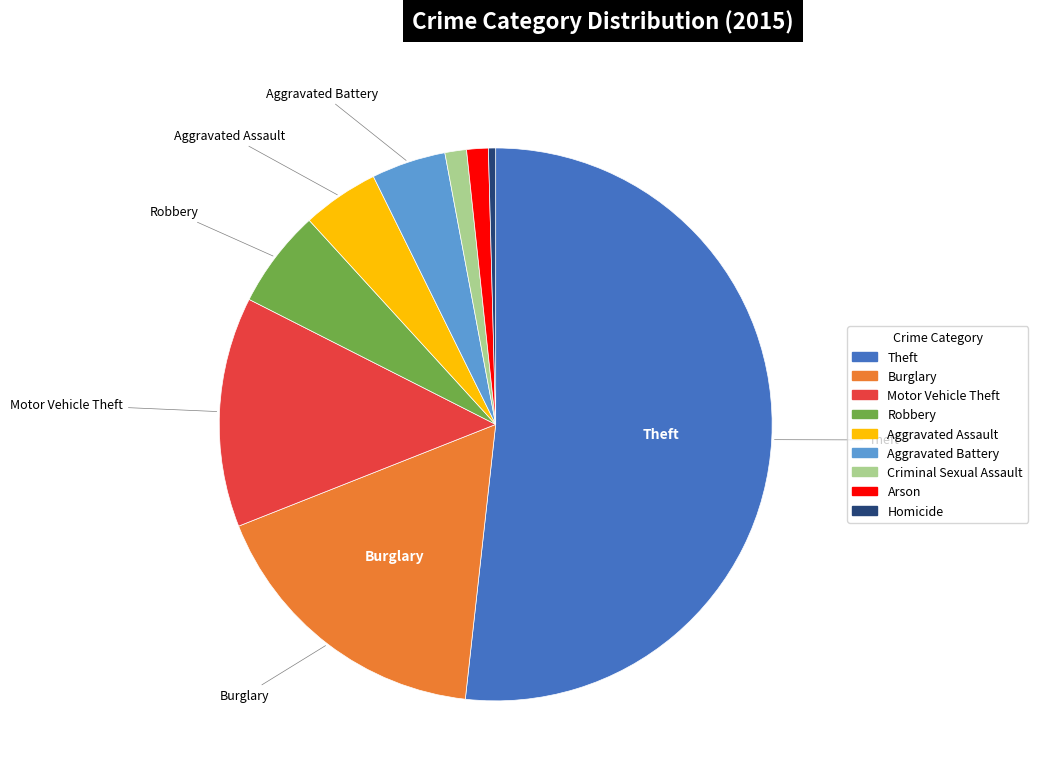

Do Theft and Motor Vehicle Theft together represent more than half of the pie?

Yes